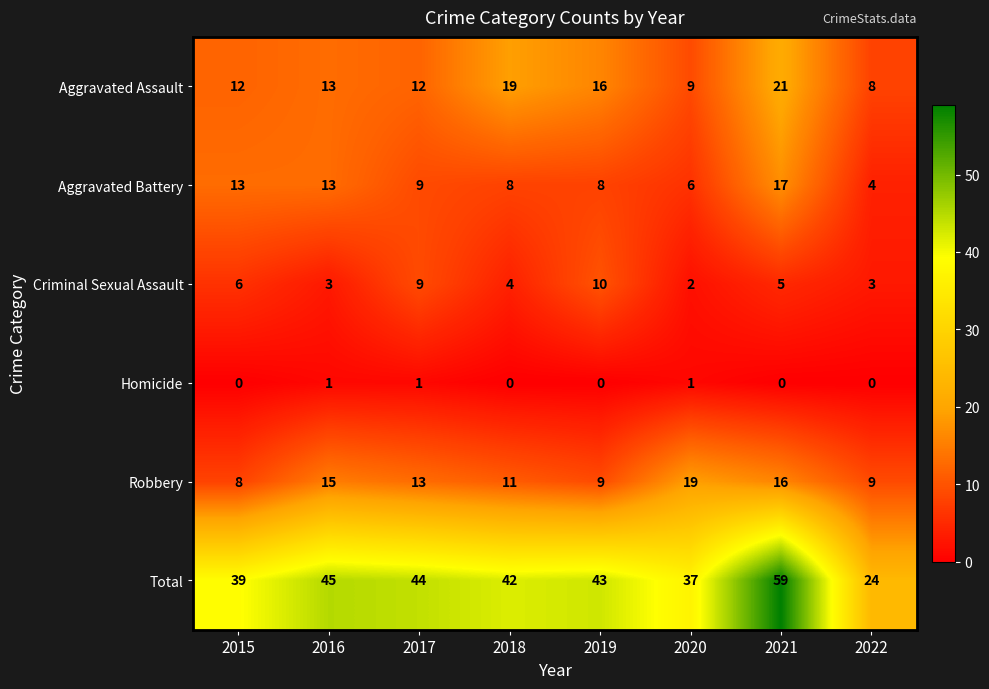

What is the sum of all Aggravated Battery values?

78